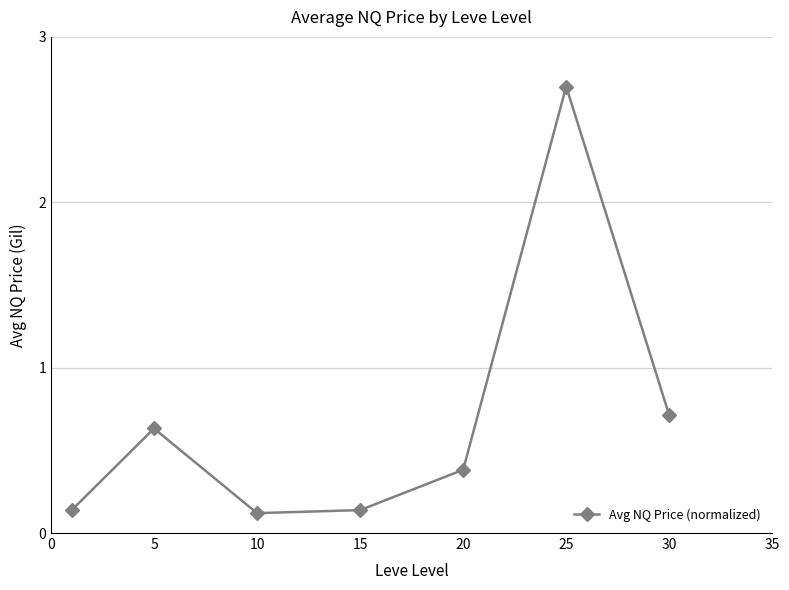

What is the average value?

0.7